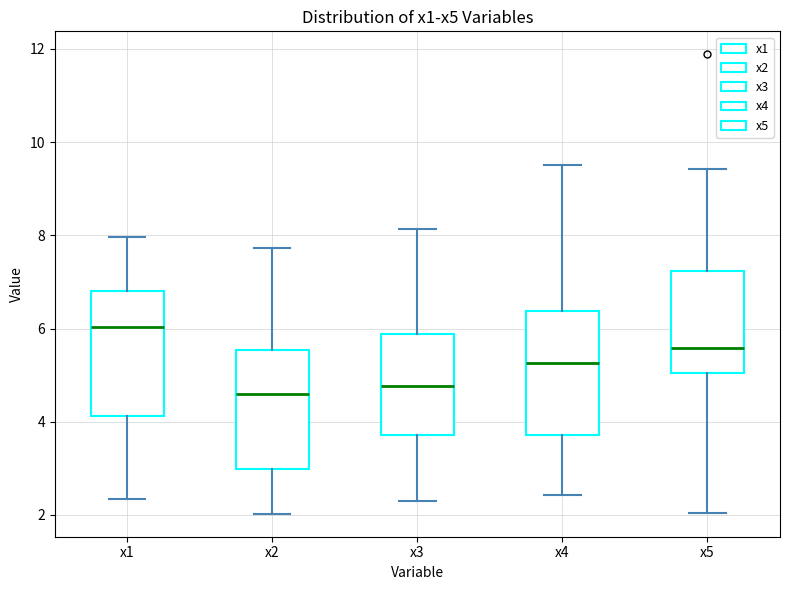

Reading left to right, read every box against the y-axis: the position of its median line, the range the box covers, and the ends of its whiskers. The values are not printed on the chart, so give them approximately, as read against the axis.

x1: median 6.0, box 4.2 to 6.8, whiskers 2.4 to 8.0
x2: median 4.6, box 3.0 to 5.6, whiskers 2.0 to 7.8
x3: median 4.8, box 3.8 to 5.8, whiskers 2.4 to 8.2
x4: median 5.2, box 3.8 to 6.4, whiskers 2.4 to 9.4
x5: median 5.6, box 5.0 to 7.2, whiskers 2.0 to 9.4